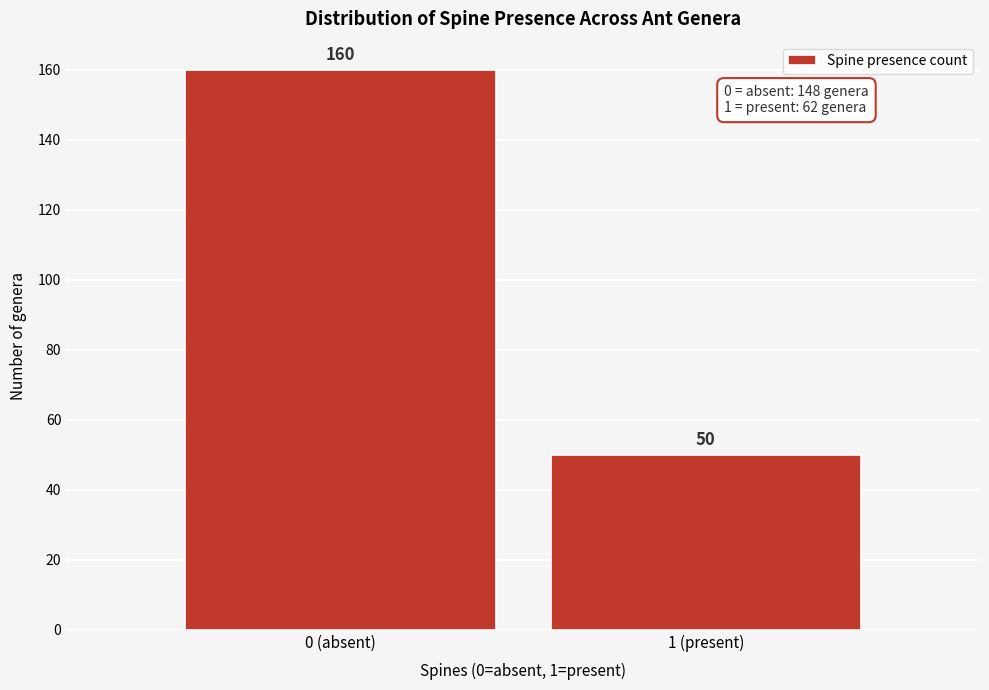

Reading left to right, list all the values displayed in this chart.

0 (absent)=160	1 (present)=50